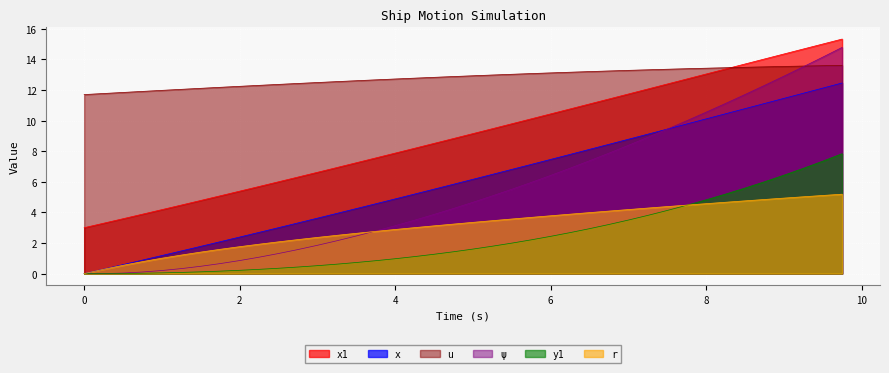

Which series changed the most between 0 and 8?

ψ